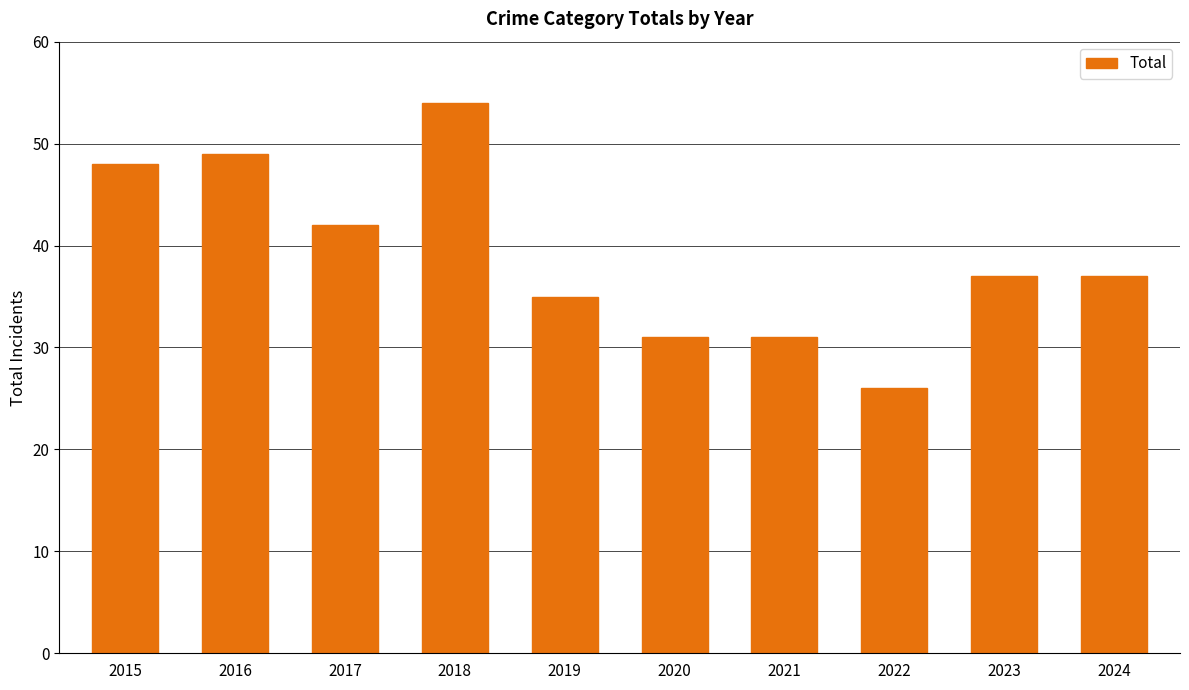

What is the minimum value shown in the chart?

26